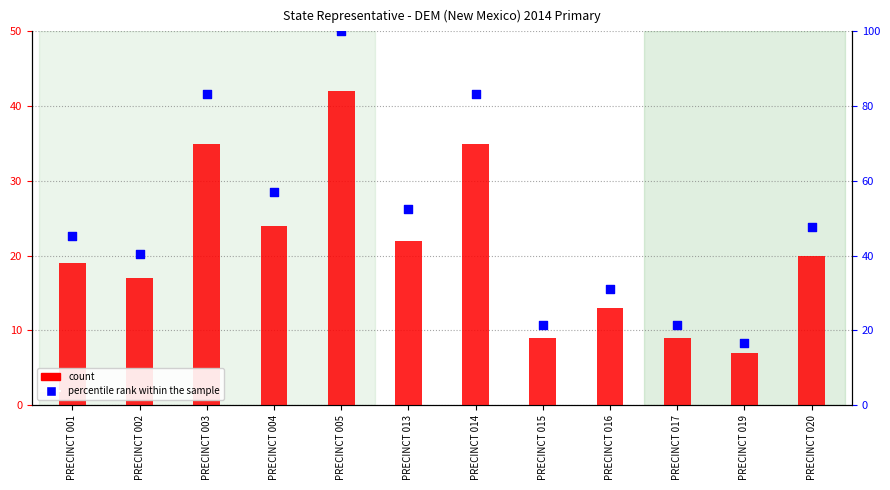

At which category is the sum across all series the highest?

PRECINCT 005